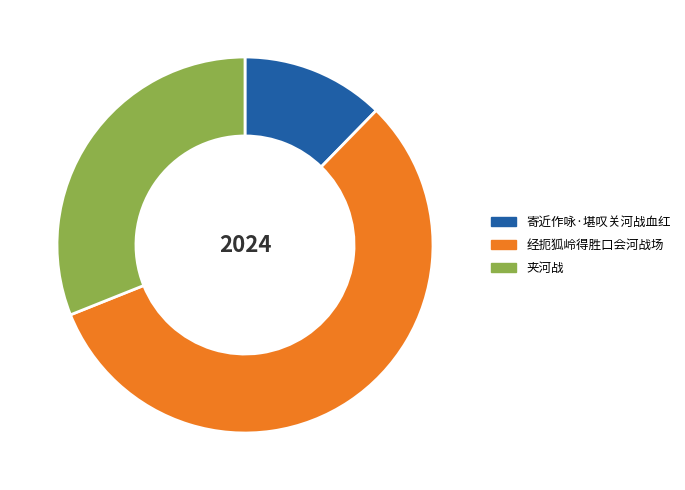

Combined, do 夹河战 and 经扼狐岭得胜口会河战场 account for over 50%?

Yes